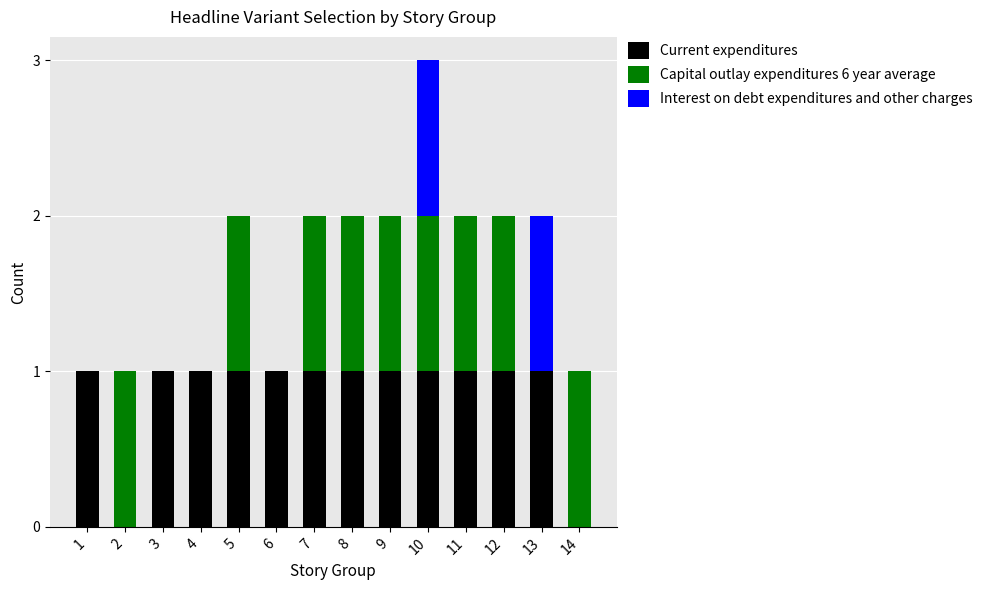

At which category is the sum across all series the highest?

10